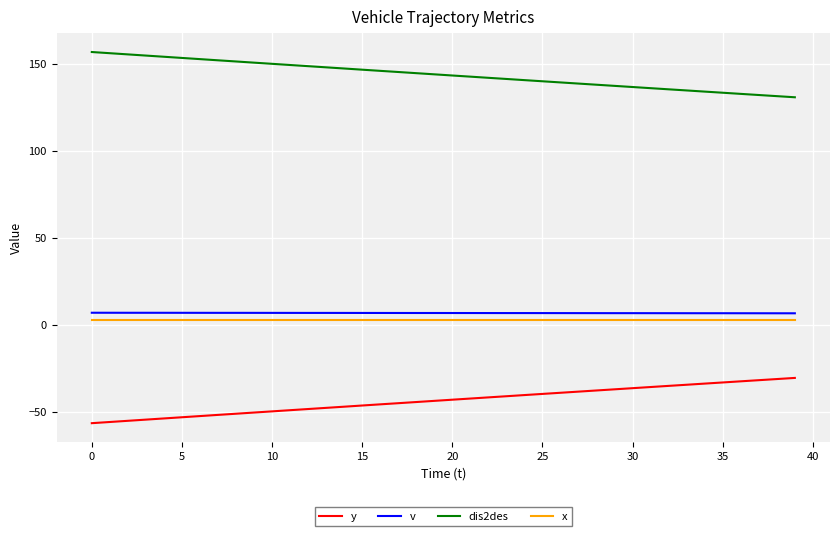

True or false: y and dis2des intersect in this chart.

False